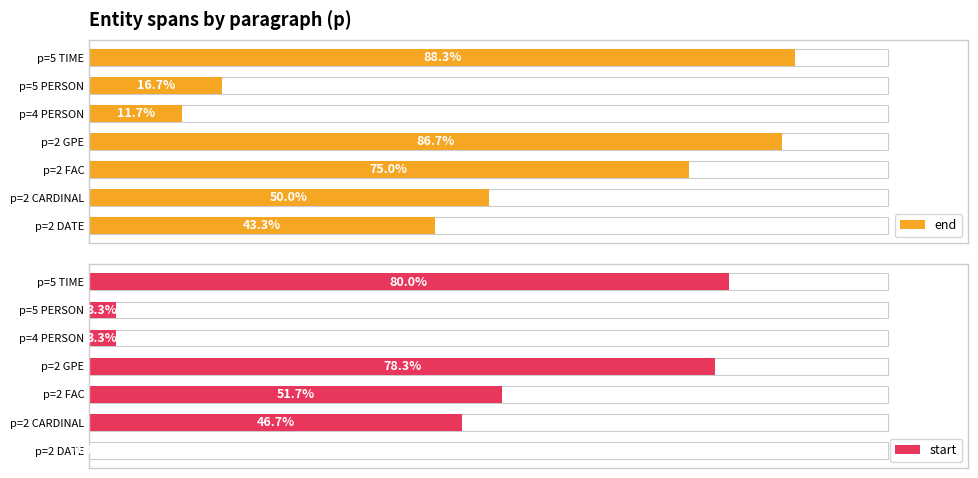

The value of end at p=5 PERSON is 24.5. True or false?

False